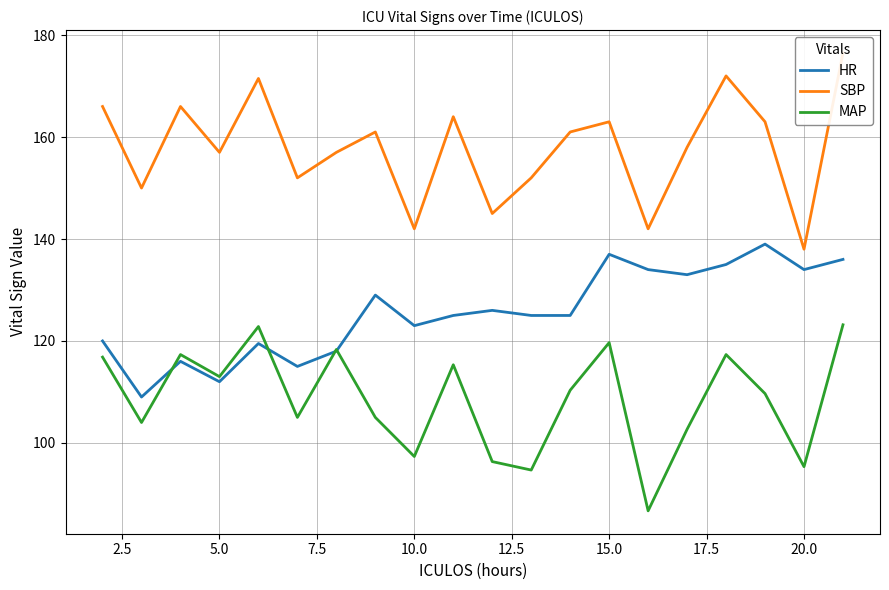

How many categories are shown in the chart?

20